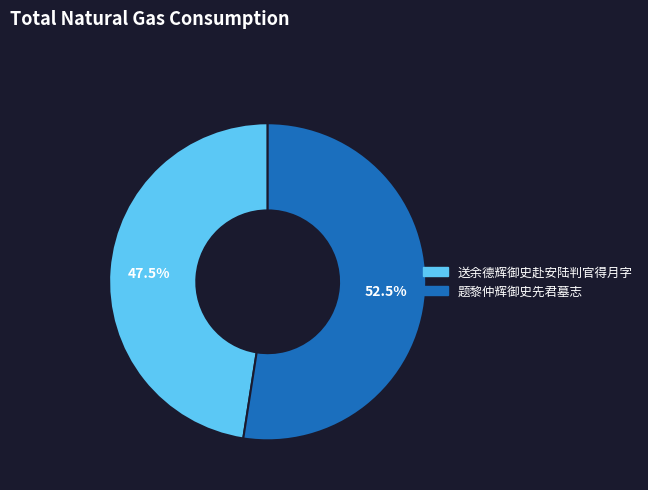

Count the number of slices in the pie.

2